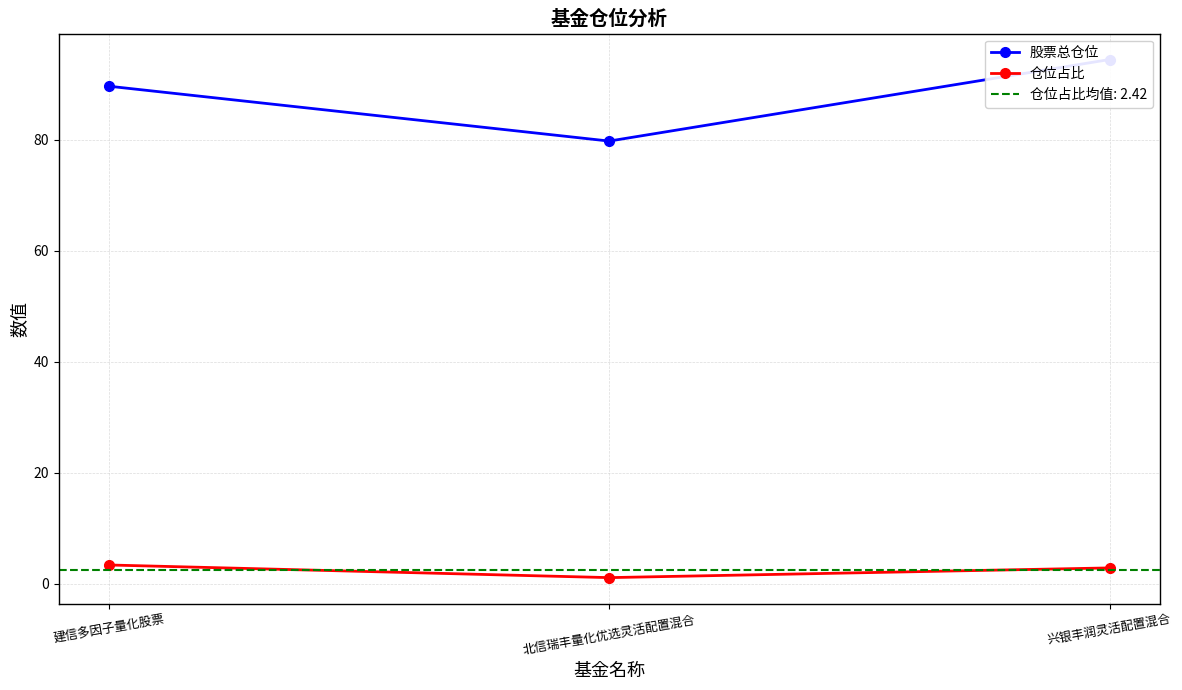

Is the value of 仓位占比 at 兴银丰润灵活配置混合 greater than the value of 股票总仓位 at 兴银丰润灵活配置混合?

No